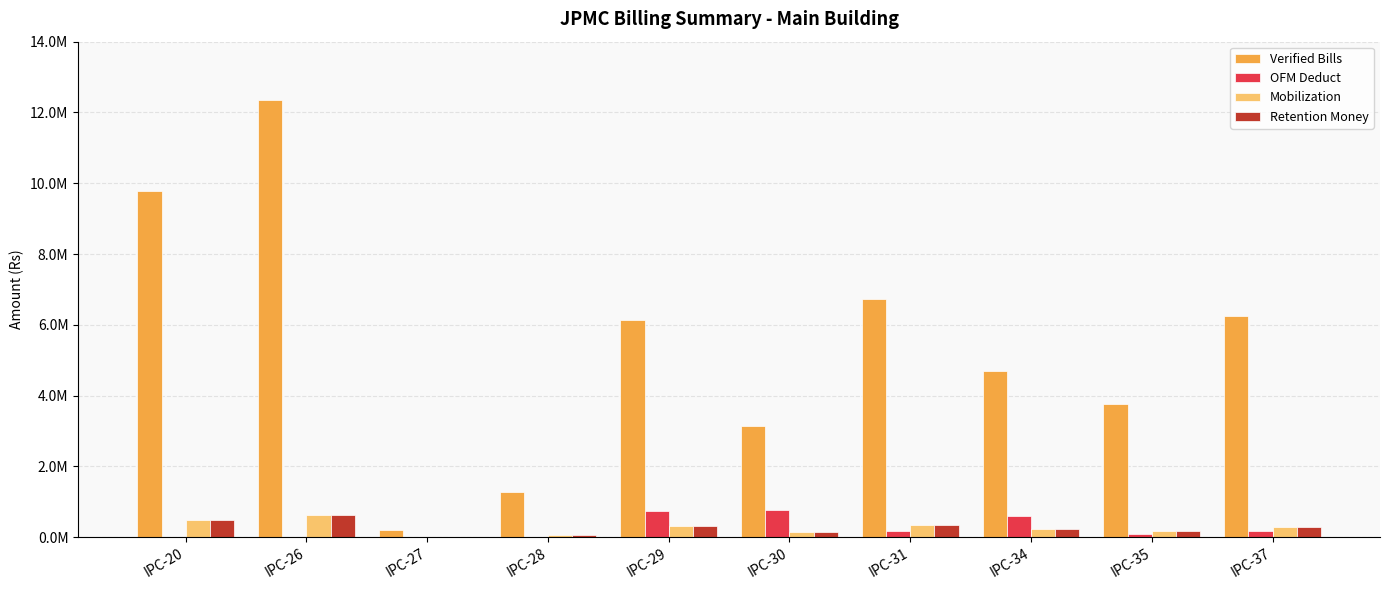

At which label does Verified Bills reach its minimum?

IPC-27